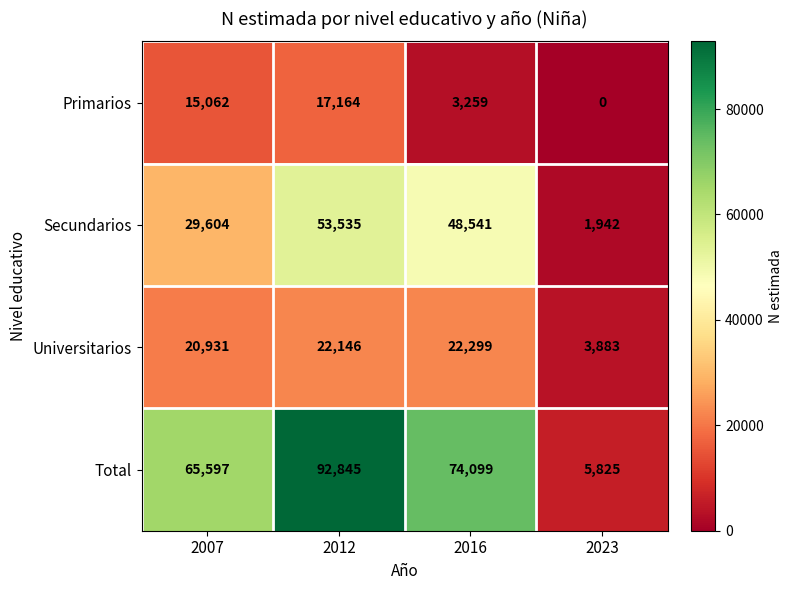

What is the average value of the Universitarios series?

17315